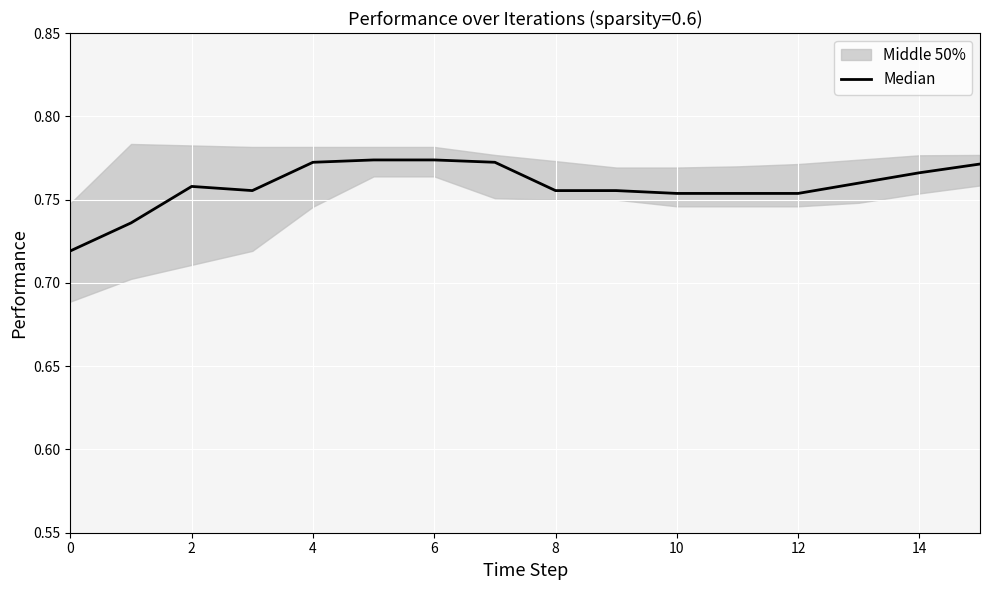

The value at 14 is 1.0. True or false?

False